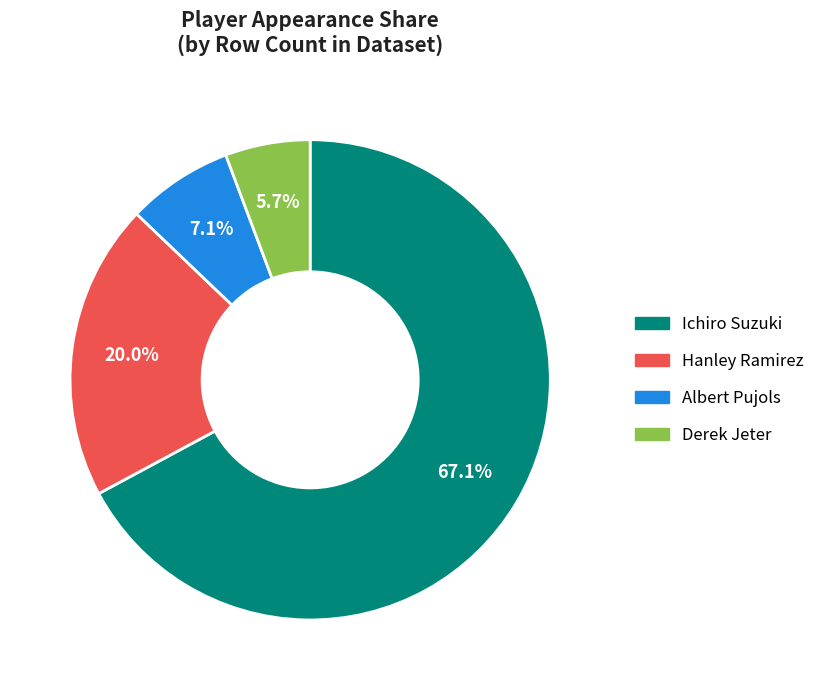

Does any single category account for the majority?

Yes